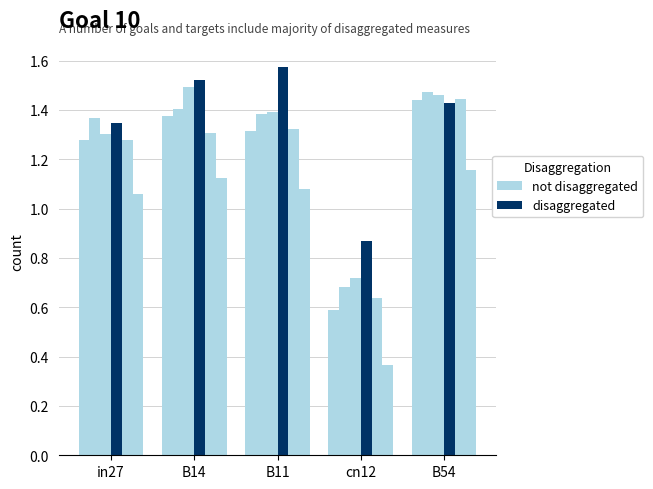

The value of not disaggregated at B14 is 1.4. True or false?

True